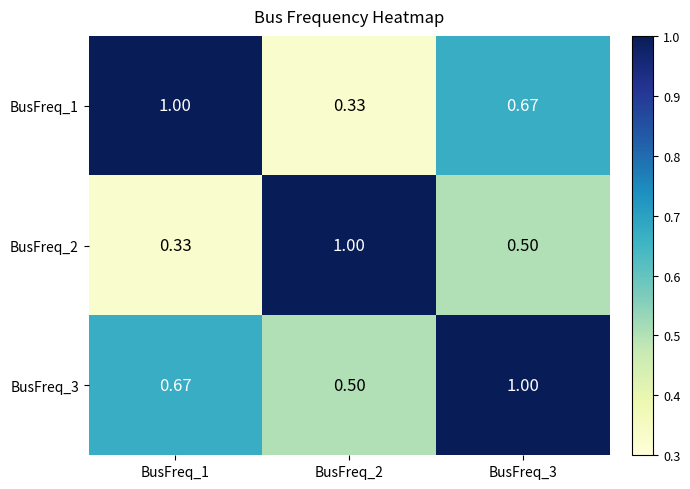

Is the value of BusFreq_2 at BusFreq_2 greater than the value of BusFreq_3 at BusFreq_2?

Yes